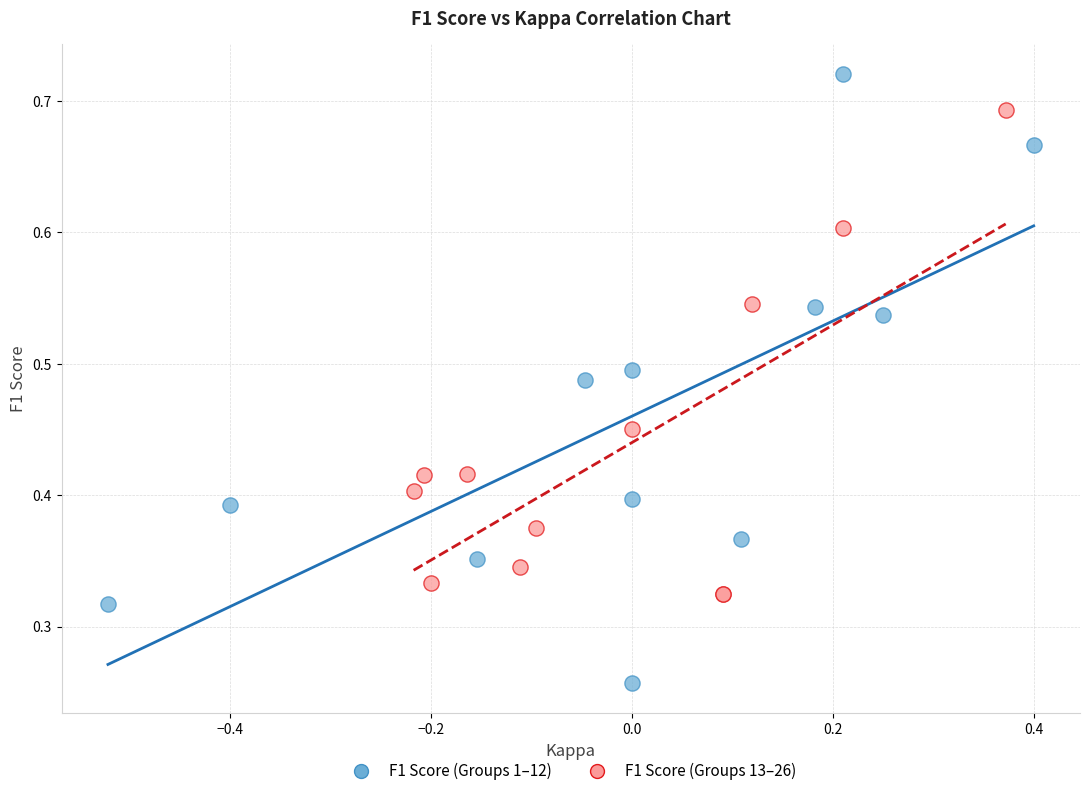

Which series reaches the maximum Y coordinate?

F1 Score (Groups 1–12)